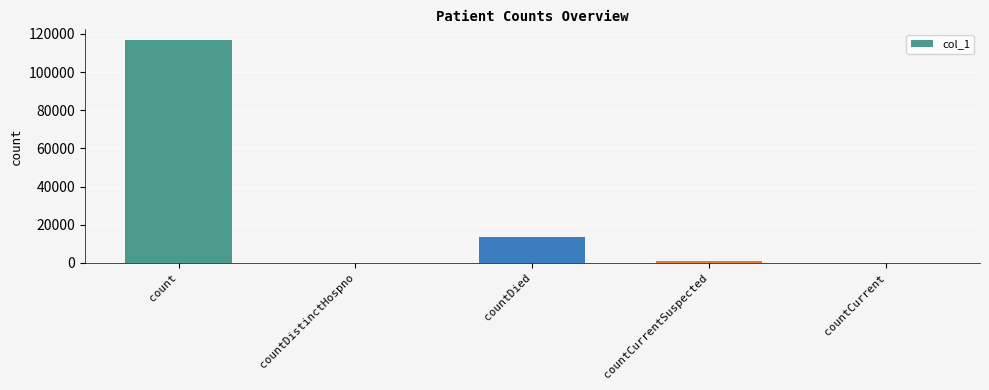

Reading right to left, extract all data points from this chart.

countCurrent=0	countCurrentSuspected=807	countDied=13485	countDistinctHospno=0	count=116603